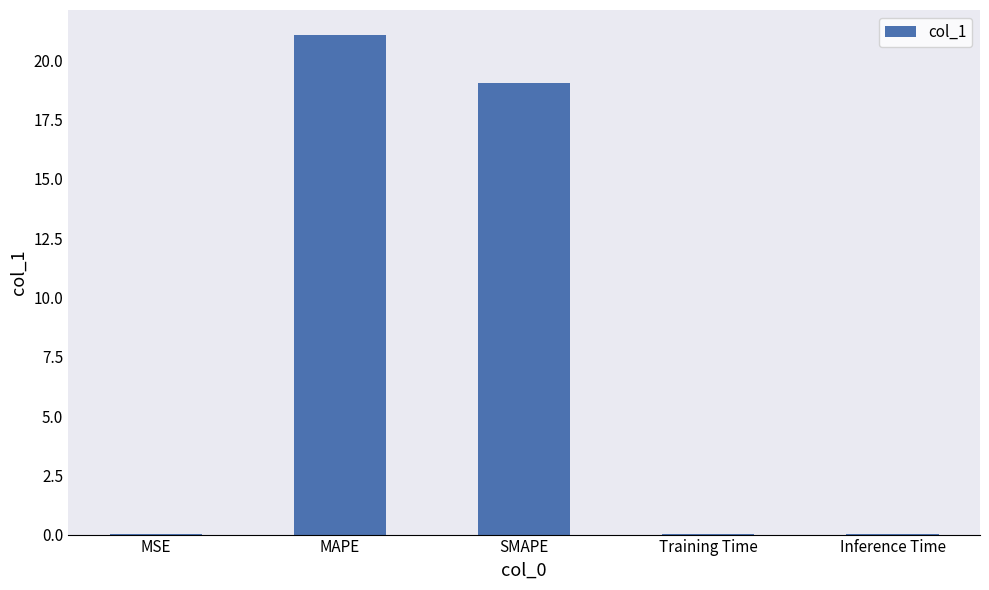

The chart shows a value of 21.1 at MAPE. True or false?

True